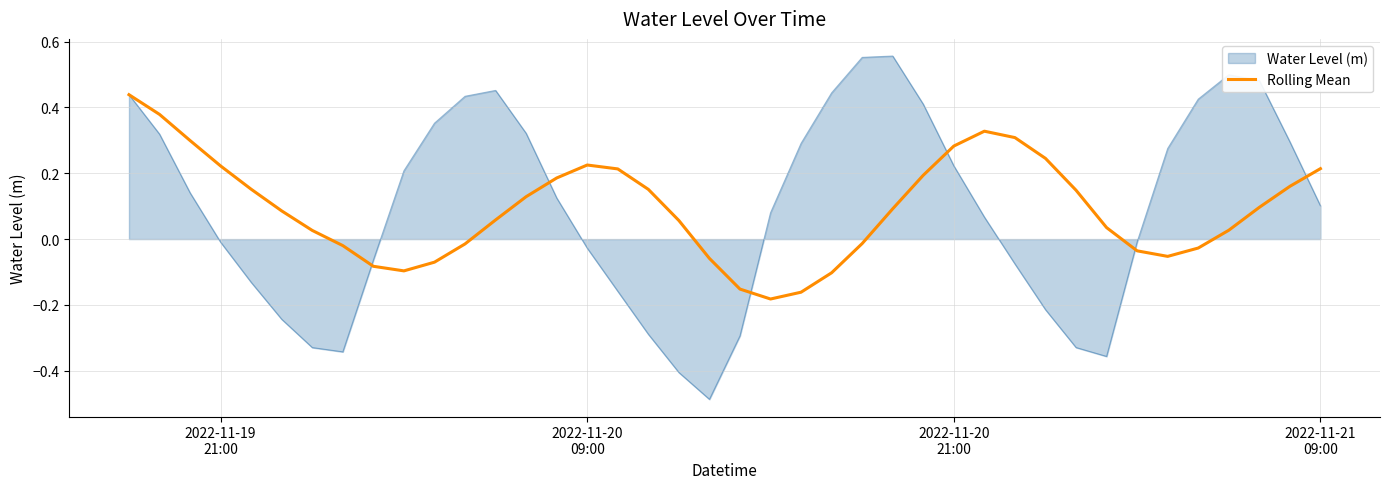

Rank the series by their maximum value, from lowest to highest.

Rolling Mean, Water Level (m)